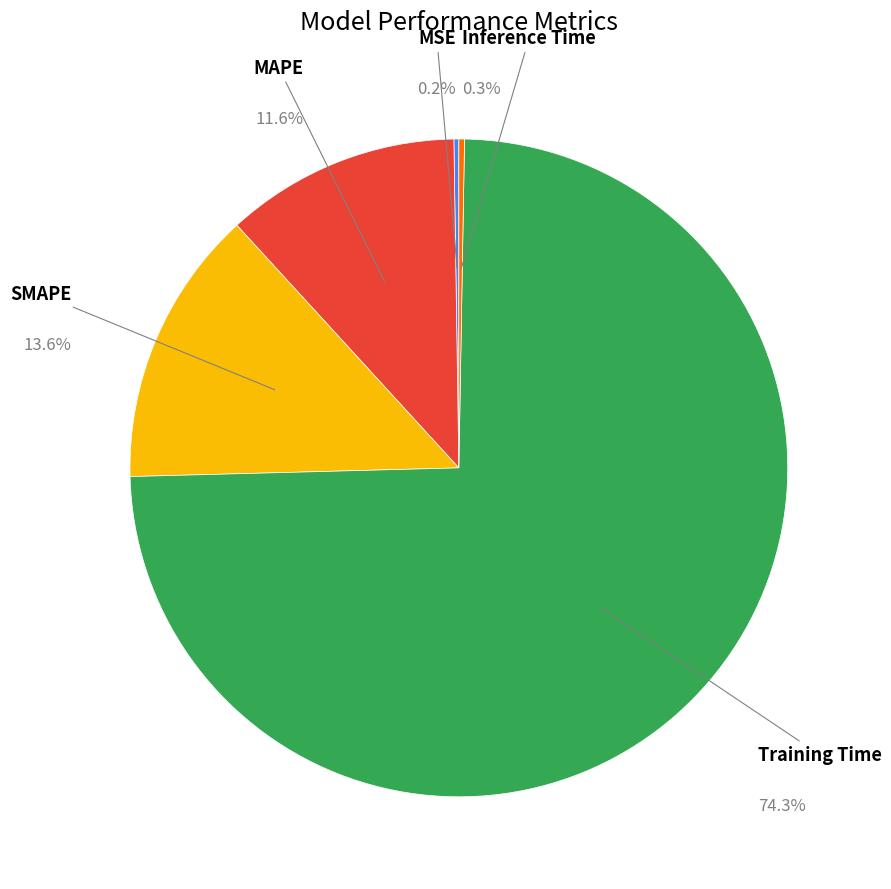

Is there a majority slice in this chart?

Yes